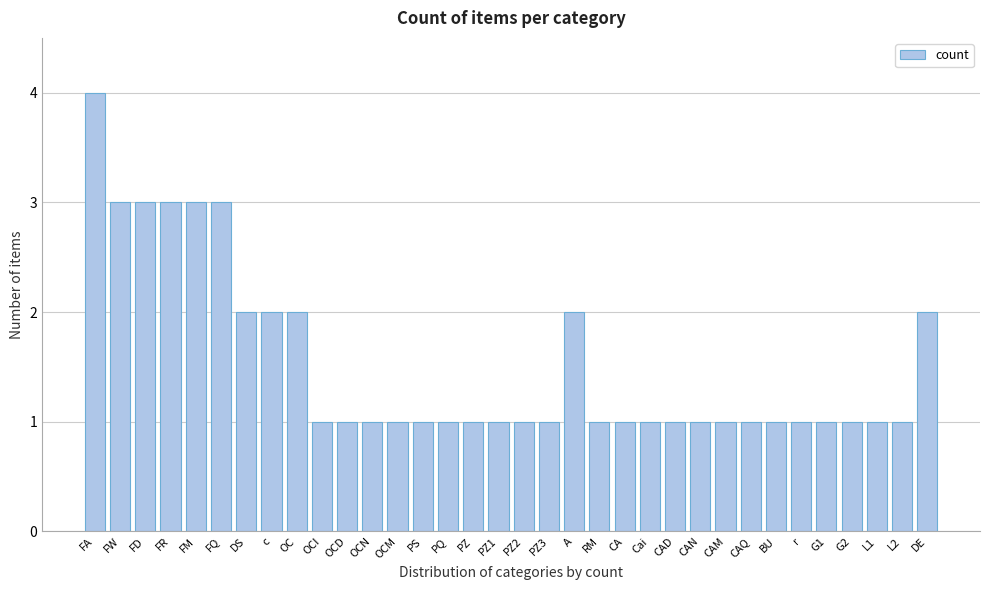

Is it true that the value at CAQ is 1?

True